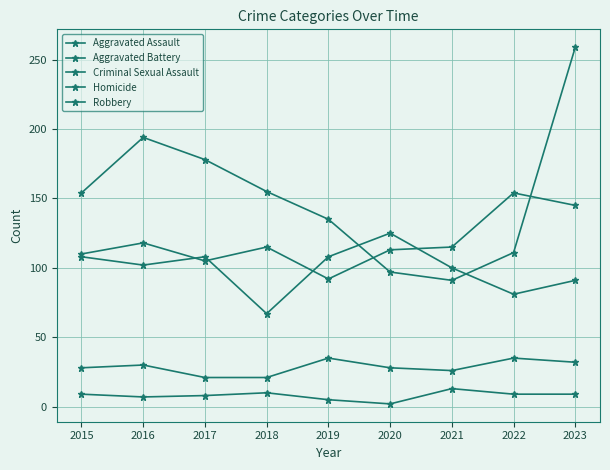

Count the number of data series in this chart.

5